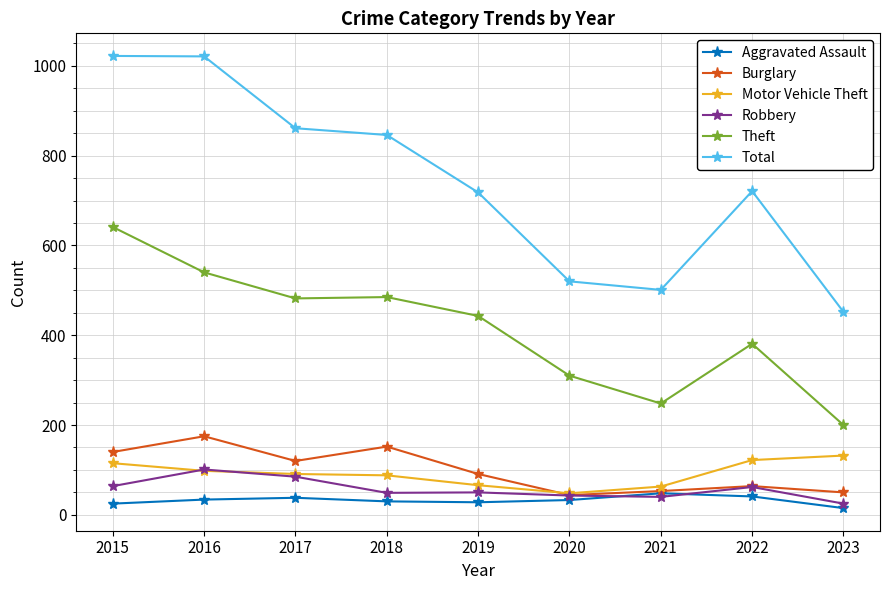

True or false: Robbery and Theft intersect in this chart.

False